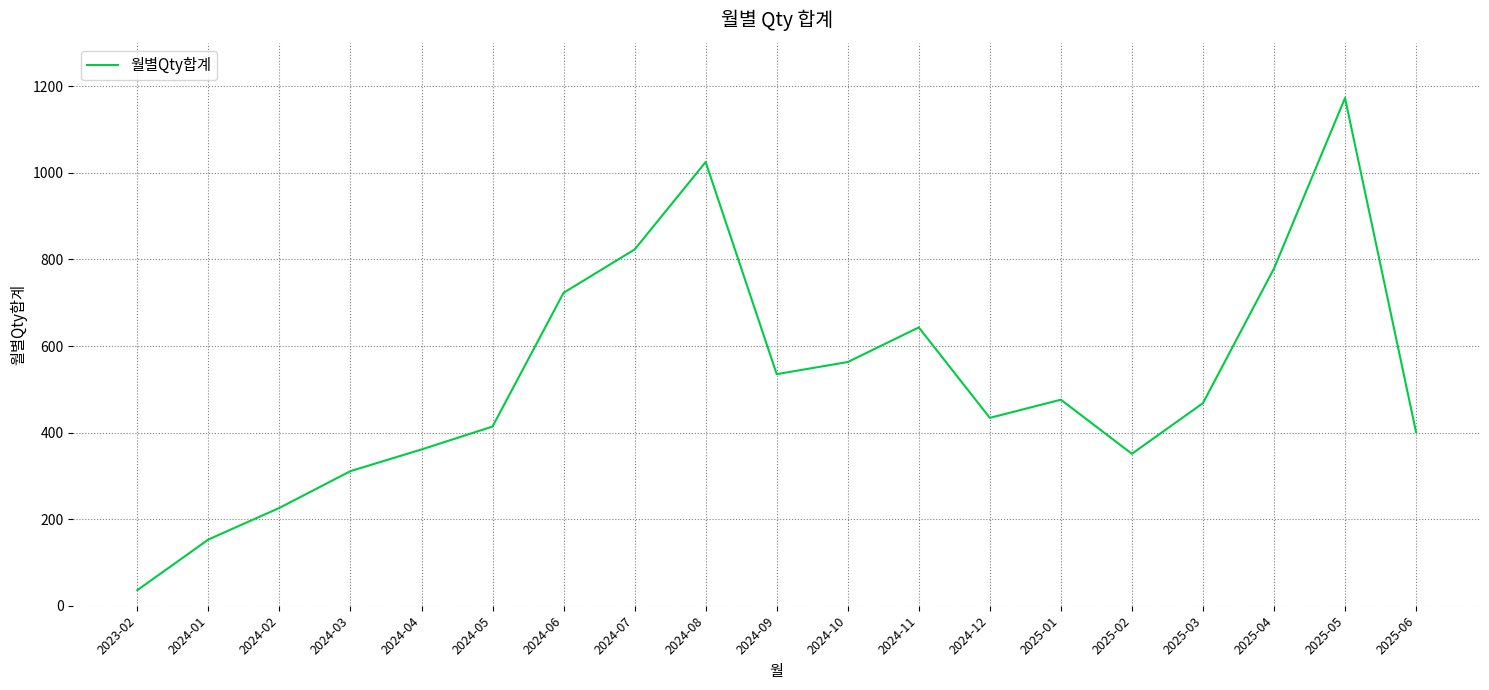

True or false: the data shows 434 at 2024-12.

True